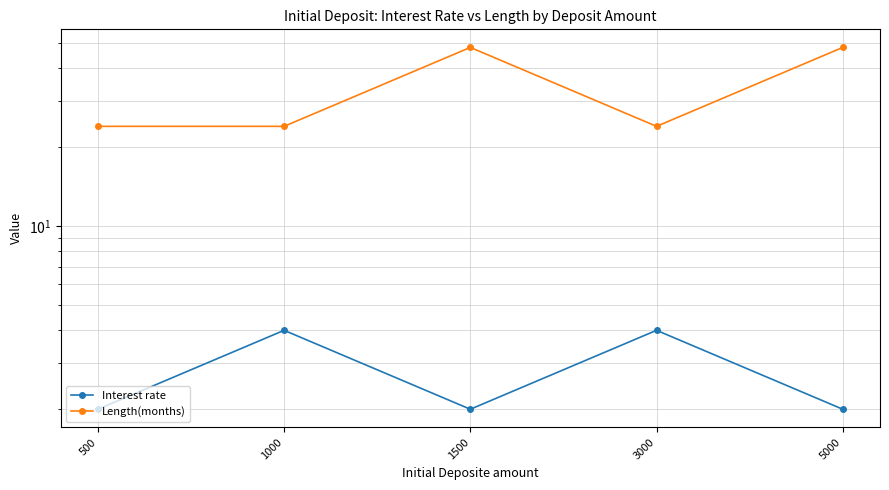

At which label is Interest rate closest to 3?

500